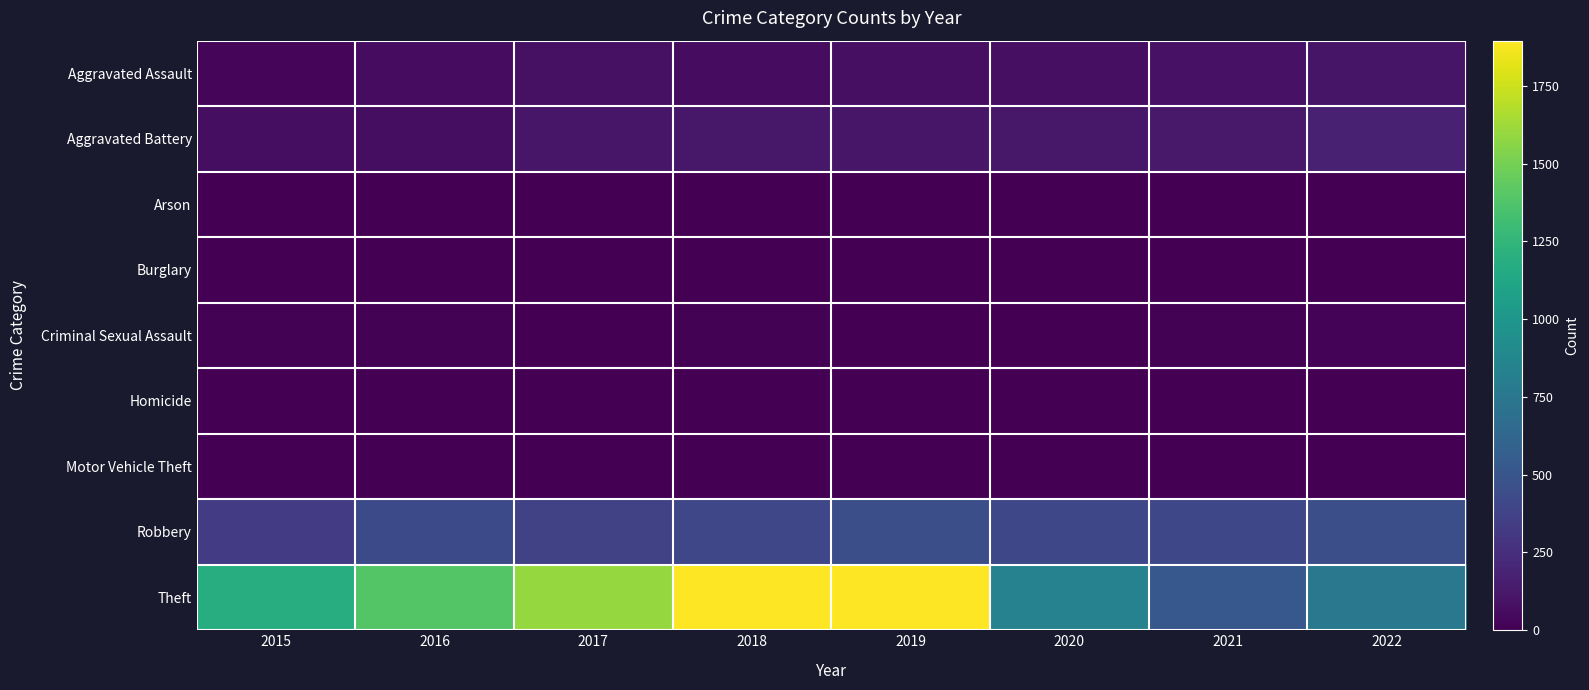

At which category is the sum across all series the highest?

2019